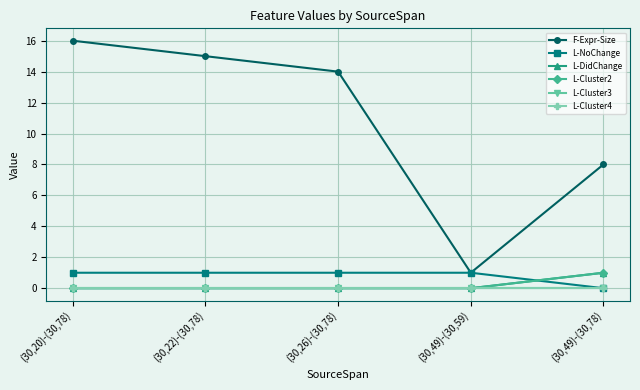

Rank the series at (30,22)-(30,78) from lowest to highest value.

L-DidChange, L-Cluster2, L-Cluster3, L-Cluster4, L-NoChange, F-Expr-Size